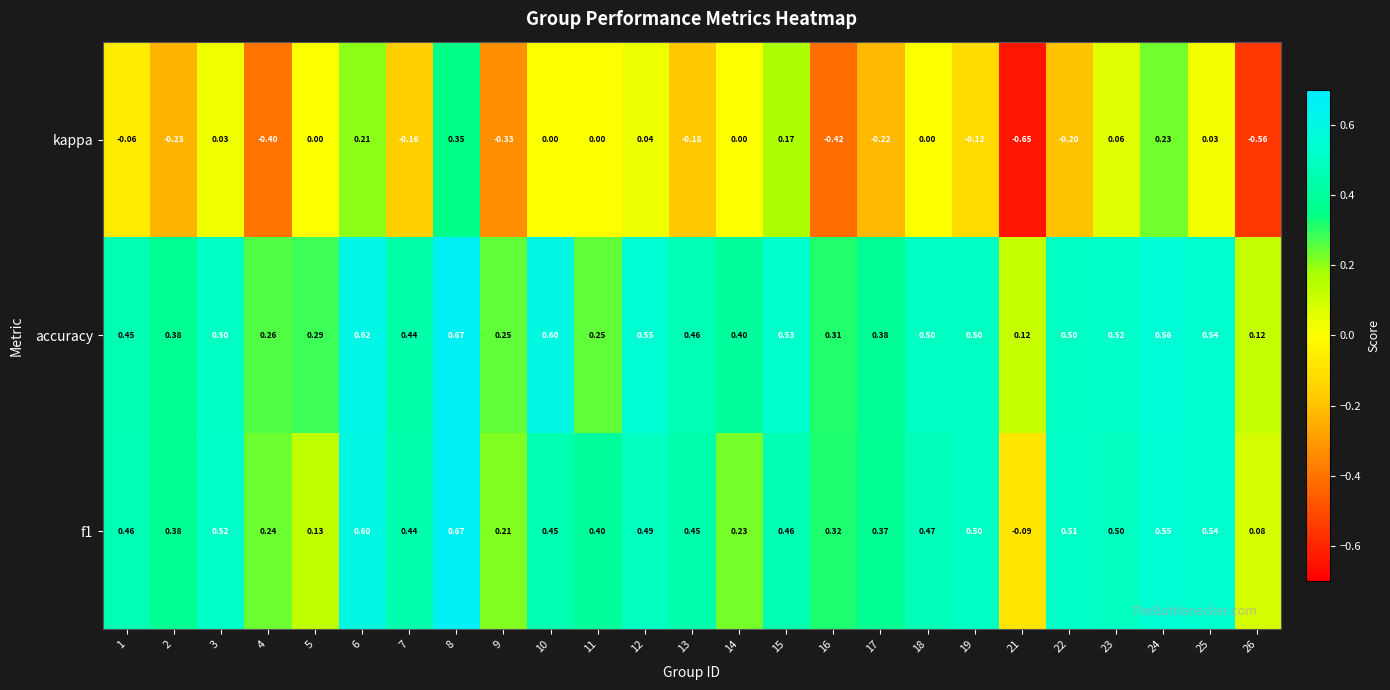

How many categories are shown in the chart?

25